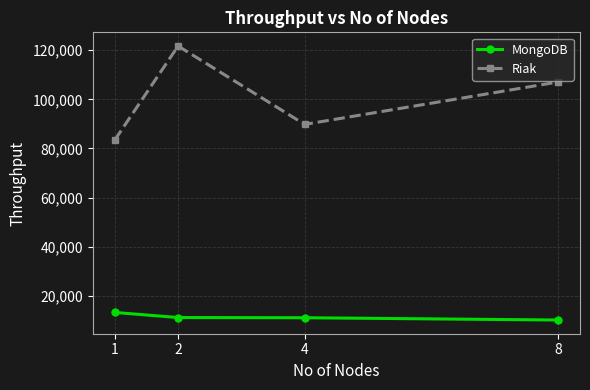

What is the maximum value shown in the chart?

121737